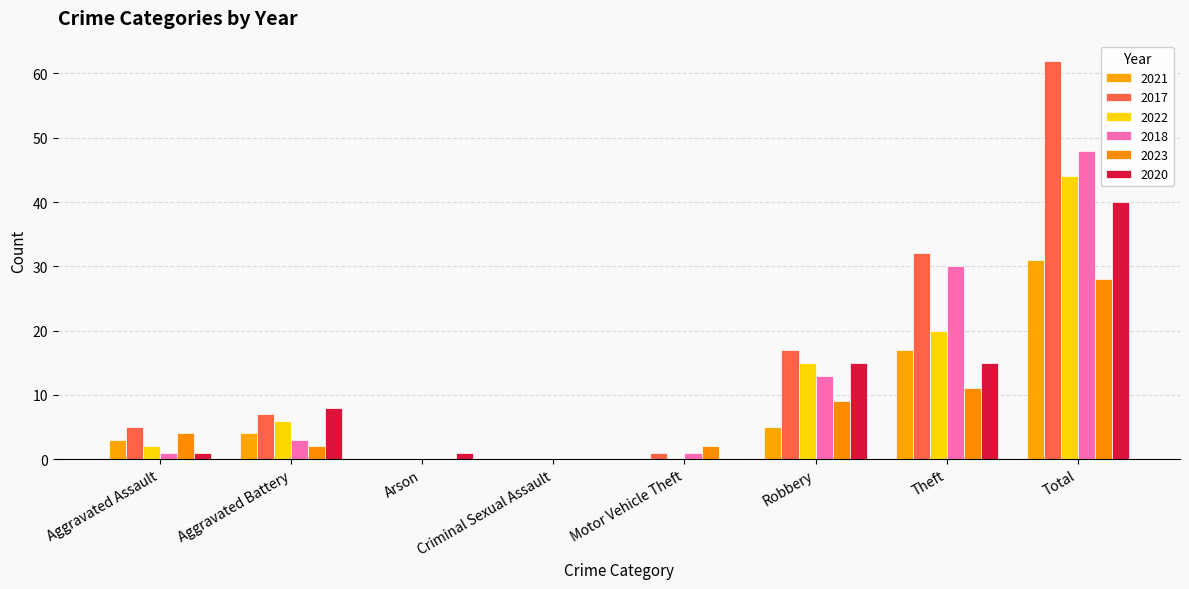

Does the chart contain stacked bars?

No